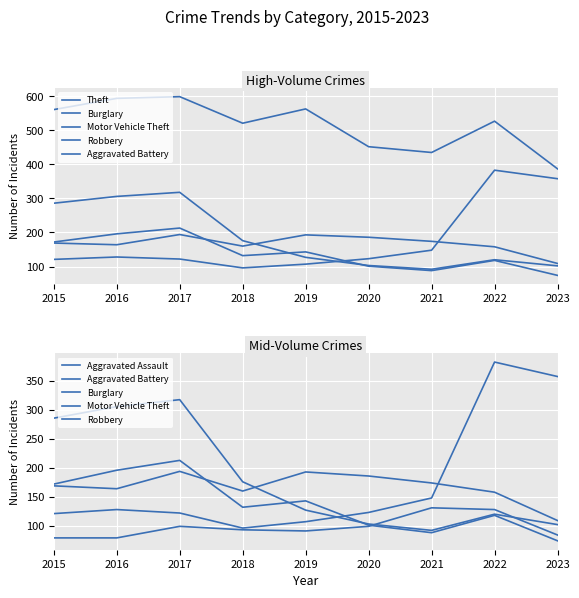

How many interior local valleys does the Burglary series have?

1